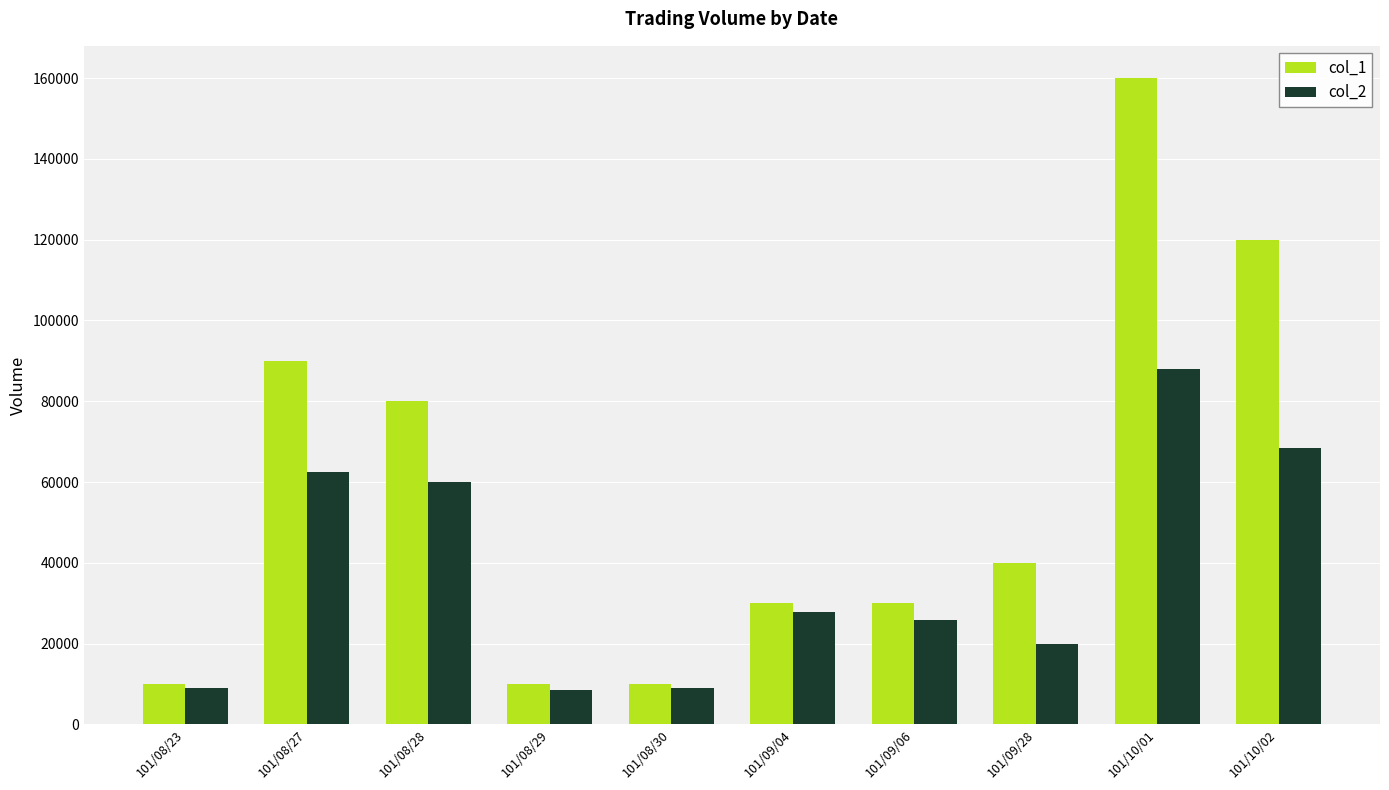

Rank the series by their average value, from highest to lowest.

col_1, col_2